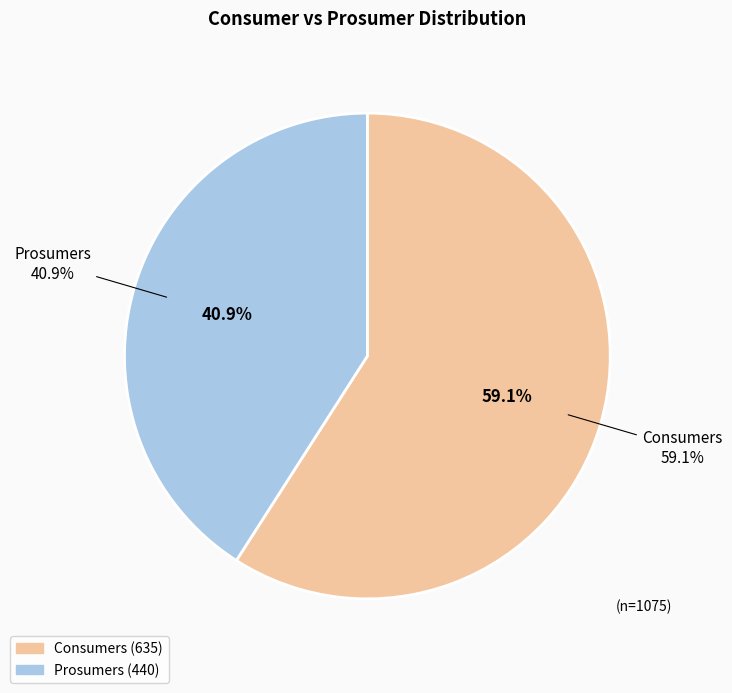

The Consumers slice represents 45% of the pie. True or false?

False